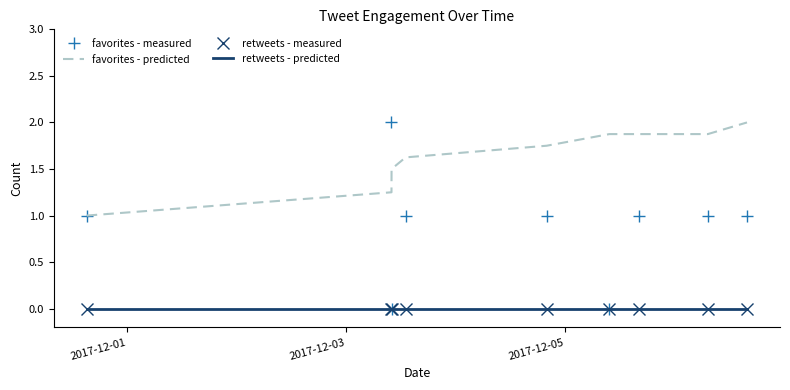

What is the difference between the second highest and second lowest values in the favorites - predicted series?

0.6